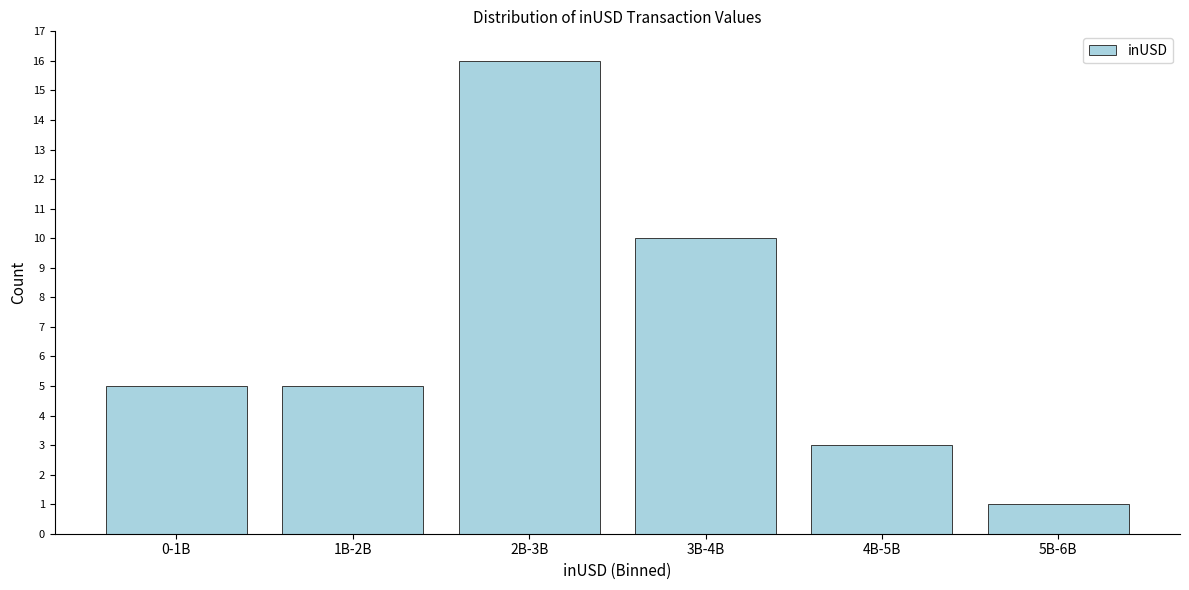

Reading right to left, transcribe all the data shown in this chart.

5B-6B=1	4B-5B=3	3B-4B=10	2B-3B=16	1B-2B=5	0-1B=5